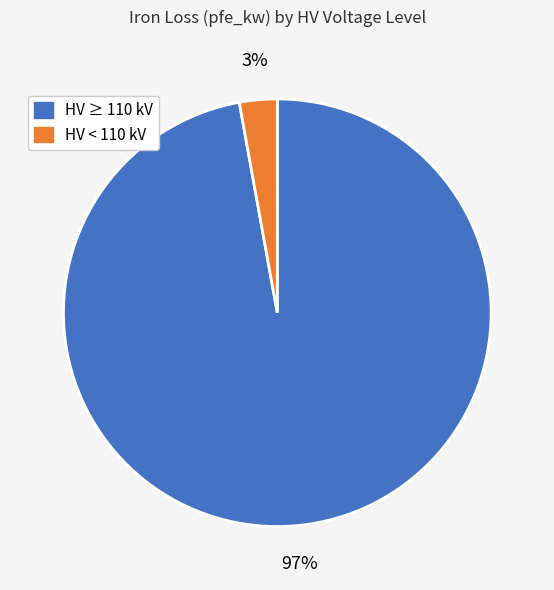

Is there a majority slice in this chart?

Yes